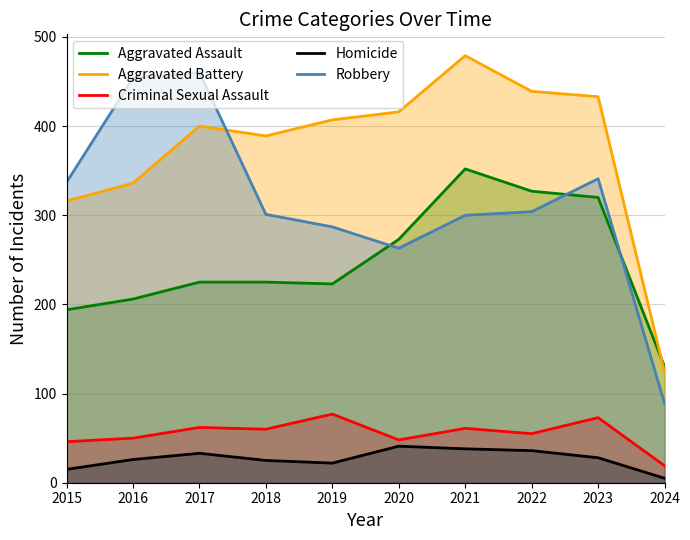

At how many categories does at least one series exceed 97?

10